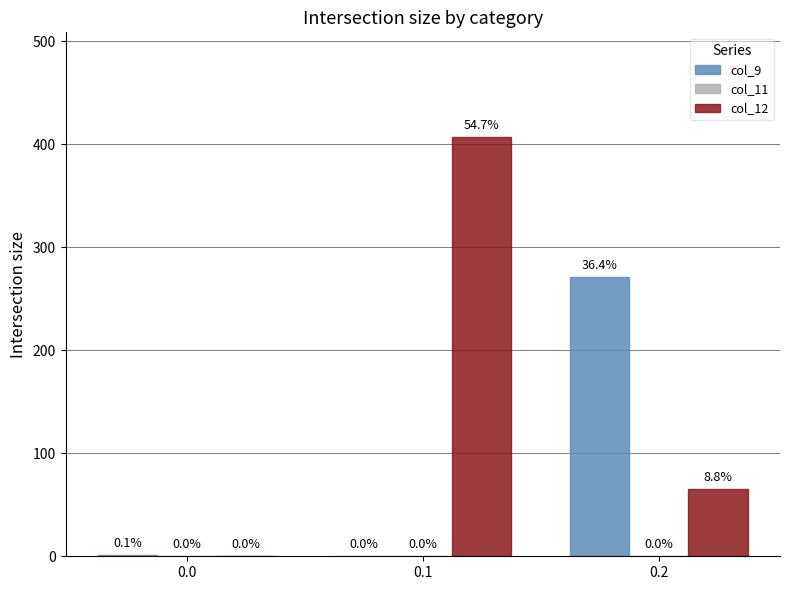

Count the number of data series in this chart.

2